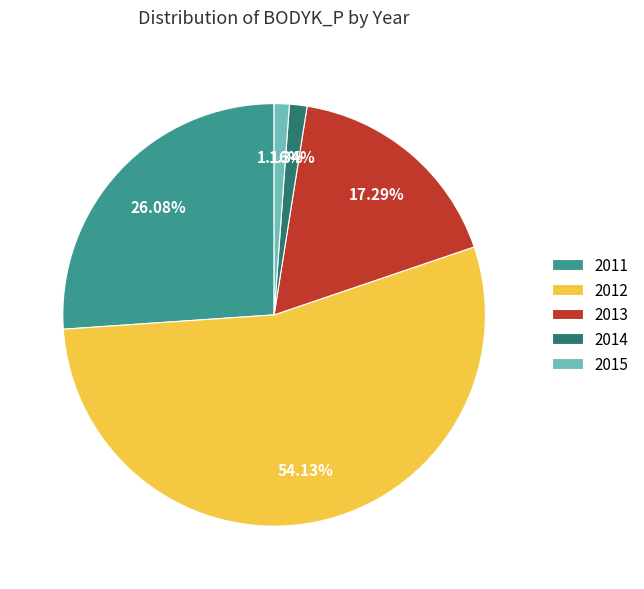

What is the largest slice in the pie chart?

2012